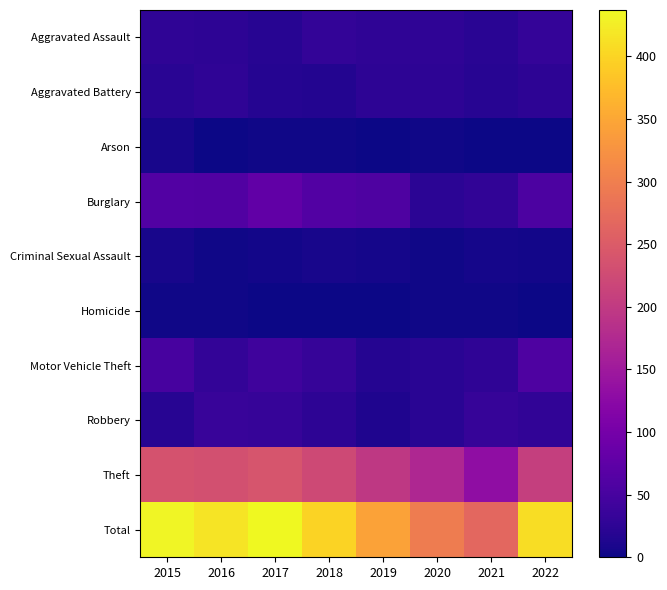

Which series has the widest spread of values?

Total